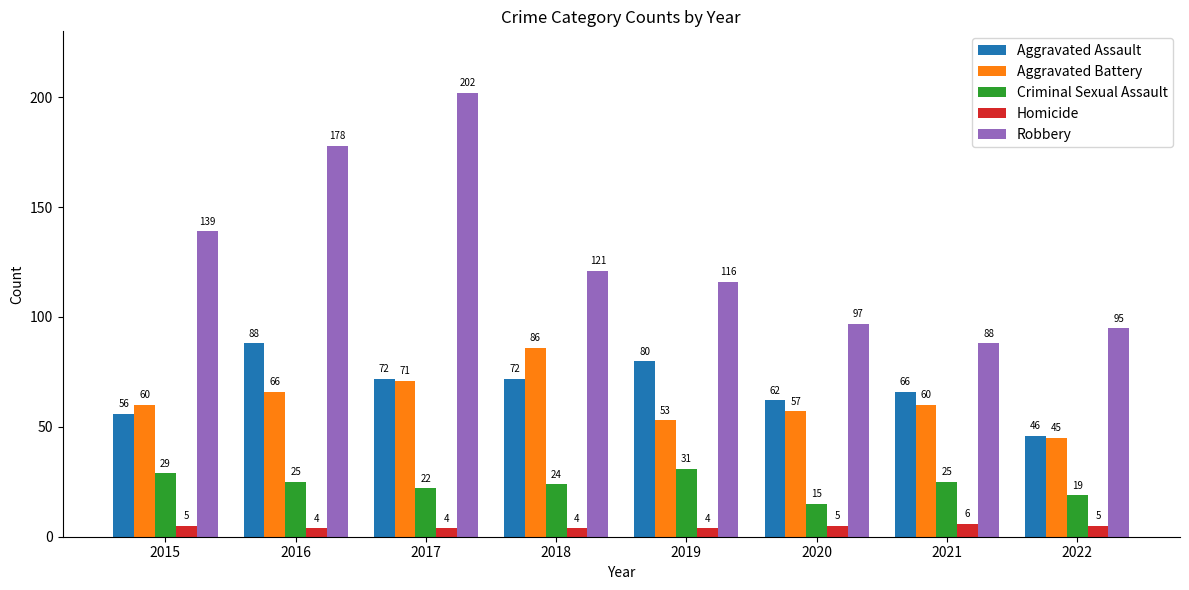

At which category does the chart reach its peak across all series?

2017